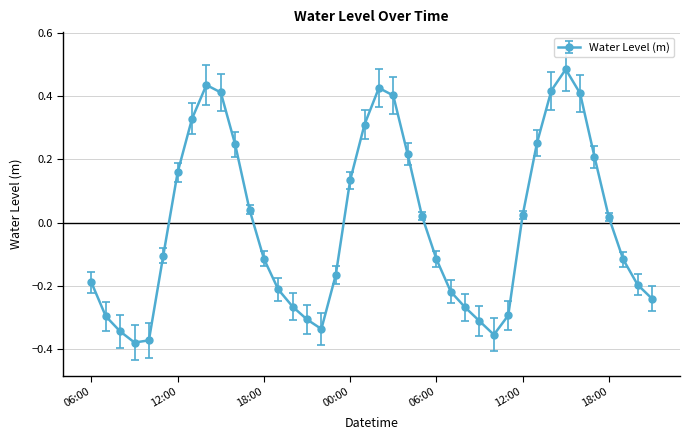

What is the difference between the maximum and minimum values?

0.9